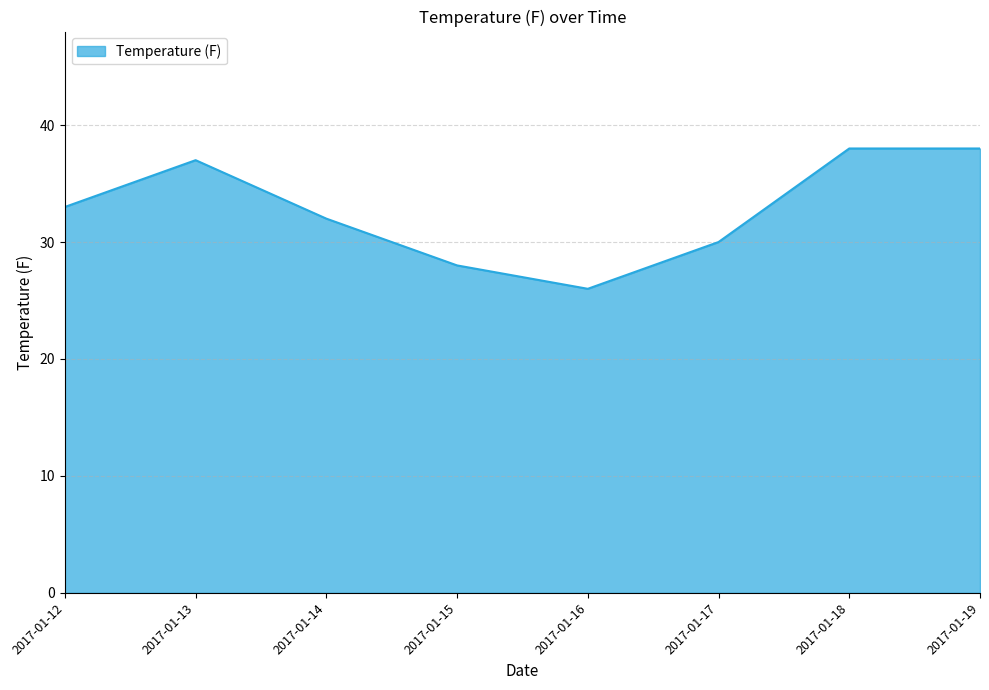

Does the chart display data point markers on the line(s)?

No